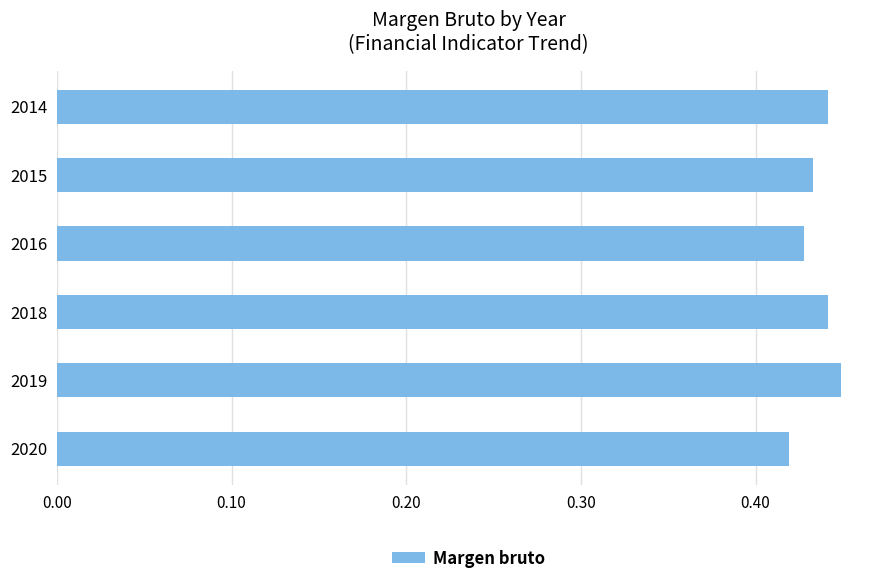

What is the sum of all values?

2.6